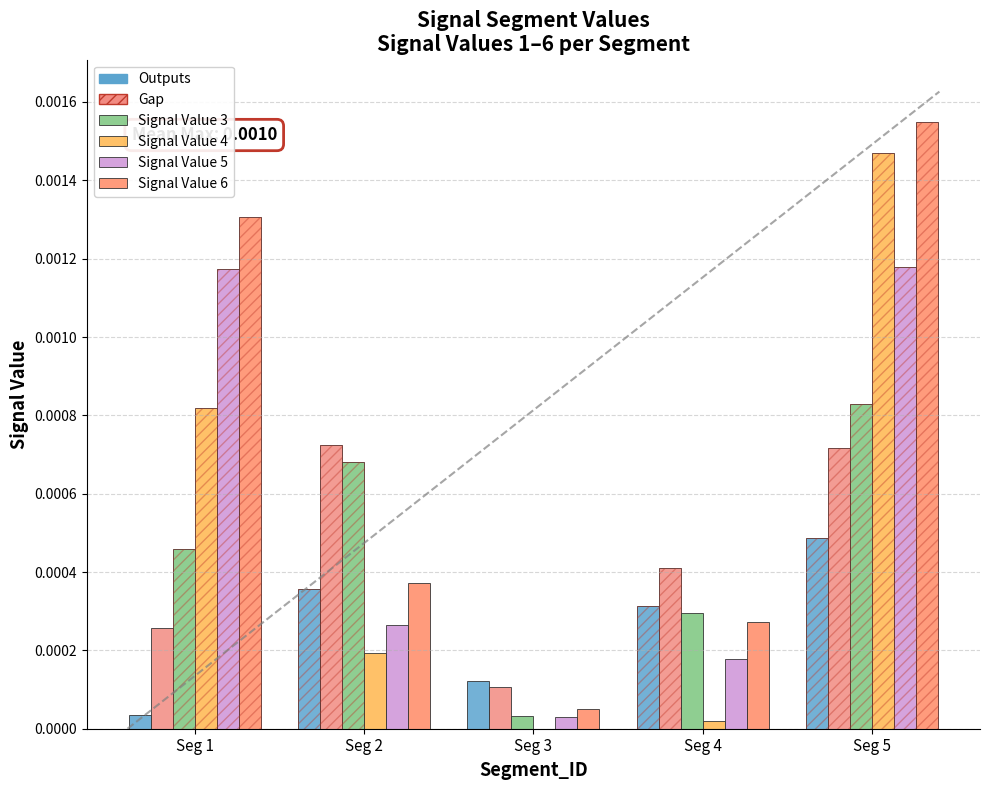

How many bars are there in each group?

6